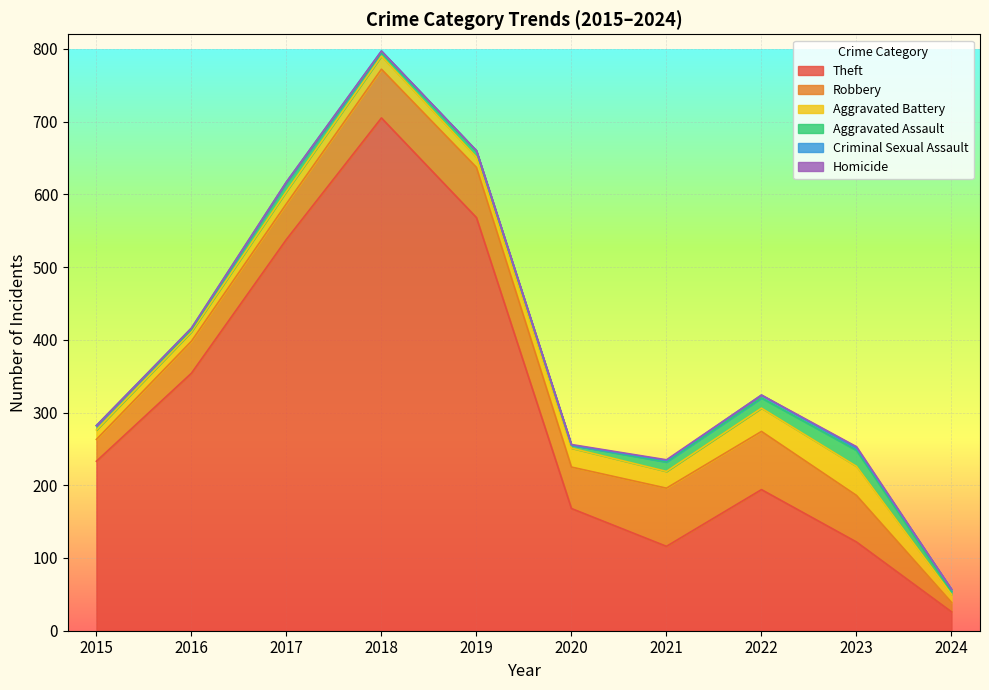

What is the difference between the maximum and minimum values in the Homicide series?

2